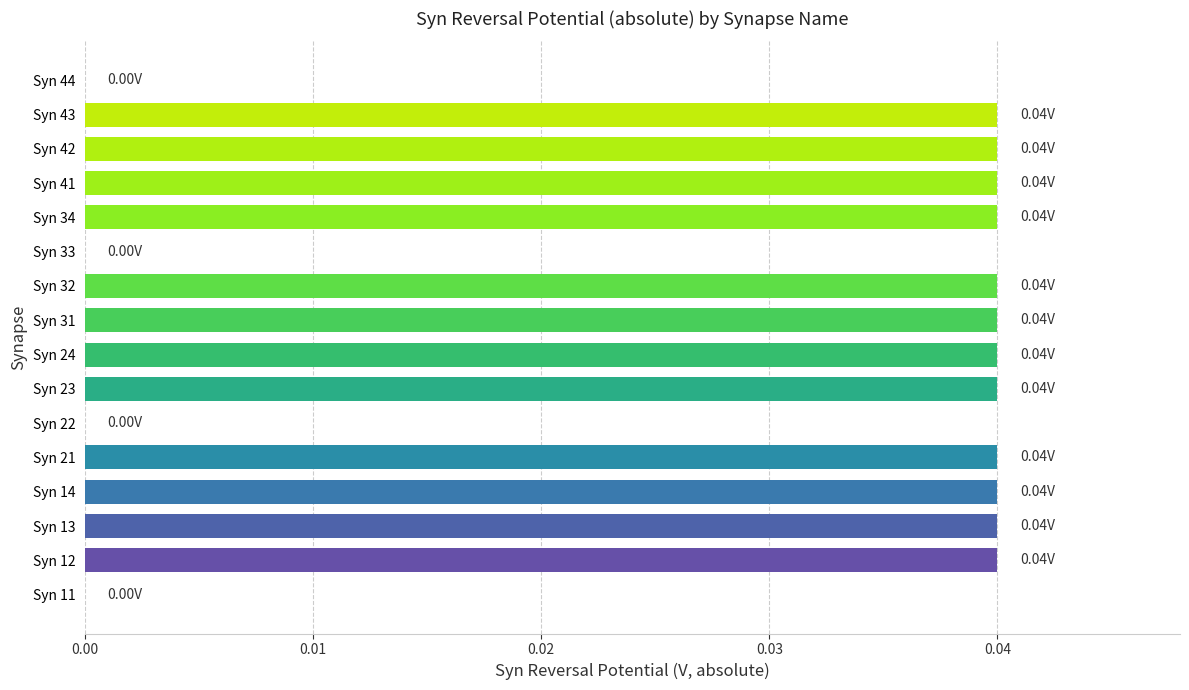

Between Syn 11 and Syn 23, which is larger?

Syn 23